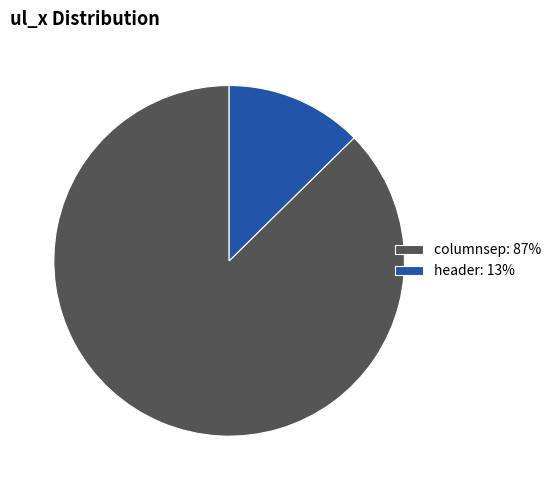

True or false: header: 13% accounts for 1% of the total.

False